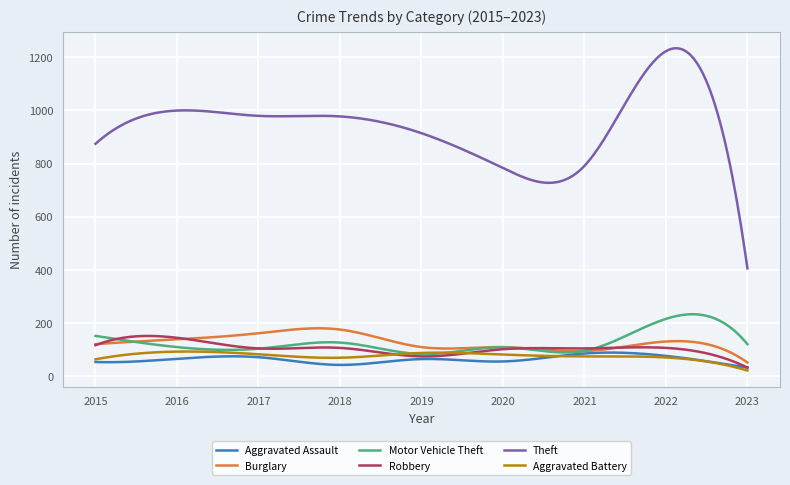

Which series has the largest range (max minus min)?

Theft